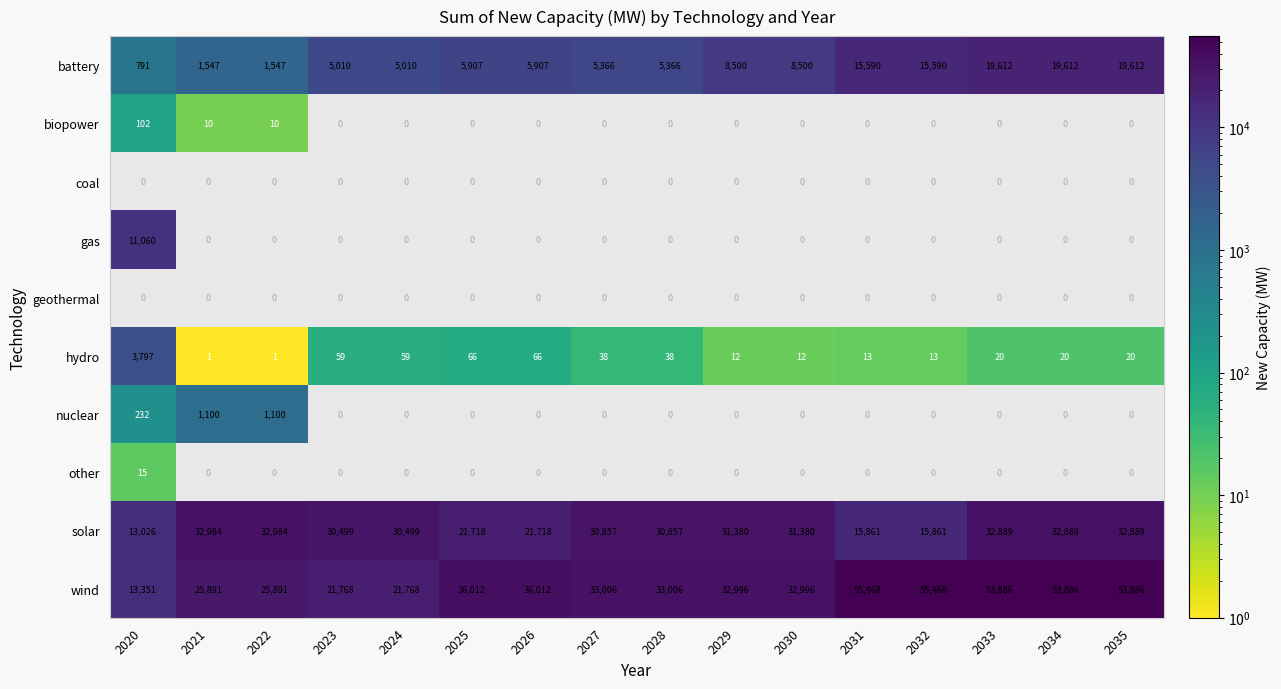

At how many categories does at least one series exceed 10553?

16